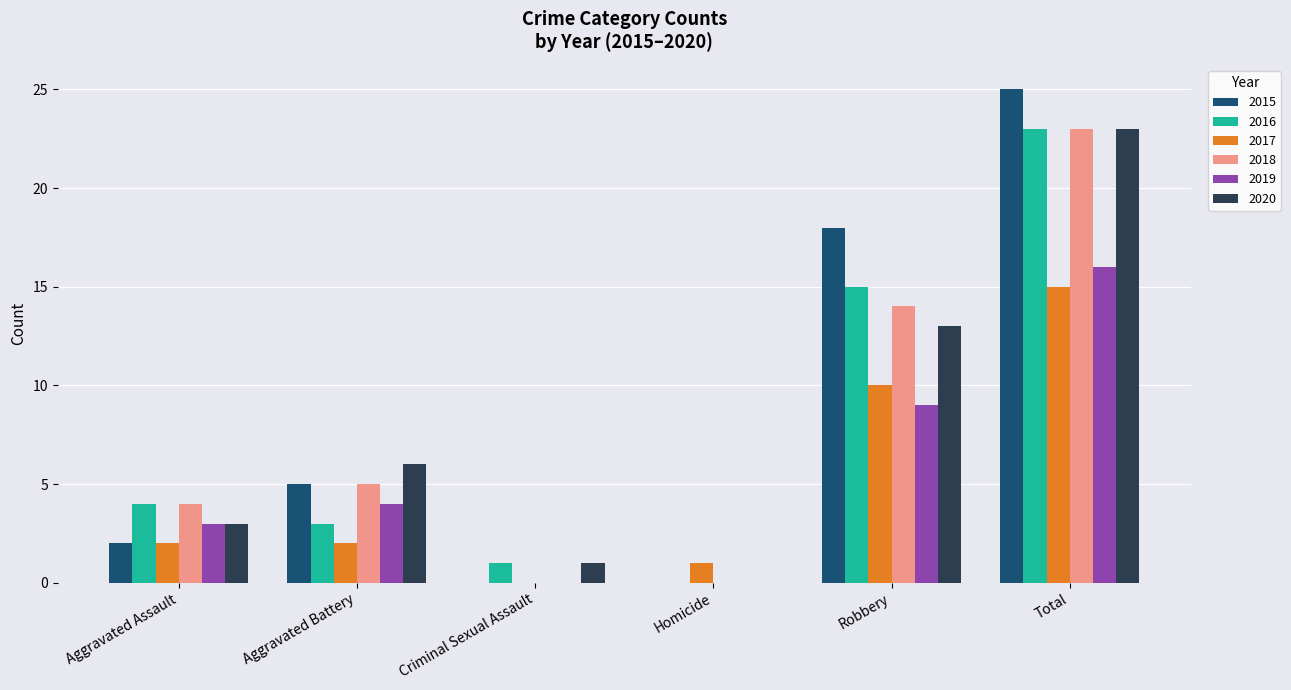

Reading left to right, list all the values displayed in this chart.

2015: Aggravated Assault=2	Aggravated Battery=5	Criminal Sexual Assault=0	Homicide=0	Robbery=18	Total=25
2016: Aggravated Assault=4	Aggravated Battery=3	Criminal Sexual Assault=1	Homicide=0	Robbery=15	Total=23
2017: Aggravated Assault=2	Aggravated Battery=2	Criminal Sexual Assault=0	Homicide=1	Robbery=10	Total=15
2018: Aggravated Assault=4	Aggravated Battery=5	Criminal Sexual Assault=0	Homicide=0	Robbery=14	Total=23
2019: Aggravated Assault=3	Aggravated Battery=4	Criminal Sexual Assault=0	Homicide=0	Robbery=9	Total=16
2020: Aggravated Assault=3	Aggravated Battery=6	Criminal Sexual Assault=1	Homicide=0	Robbery=13	Total=23